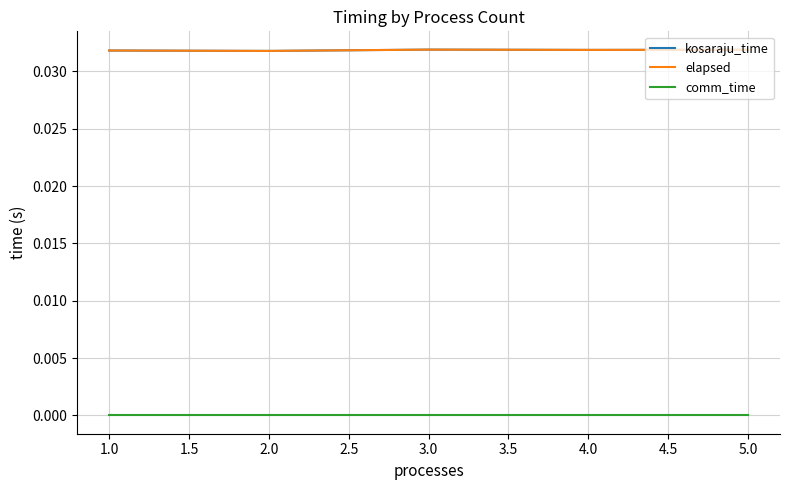

Does the chart have visible grid lines?

Yes